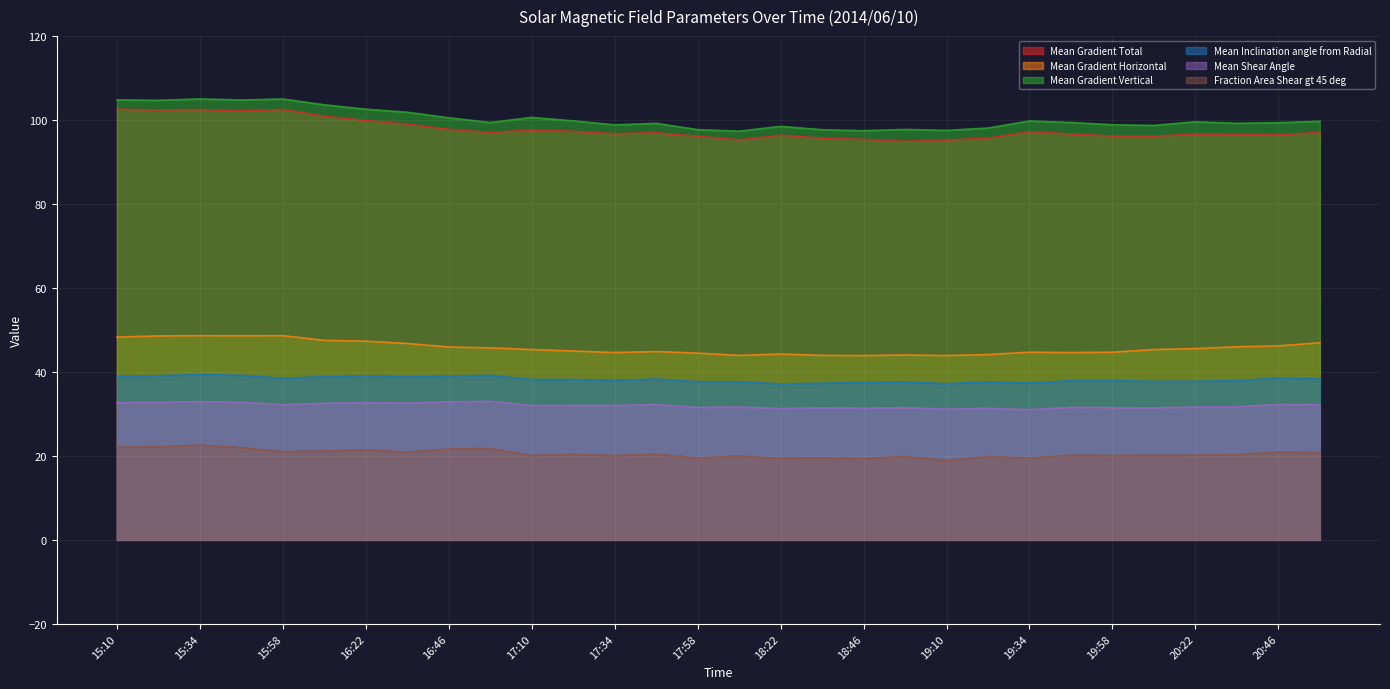

What is the label of the 12th point from the left?

17:22